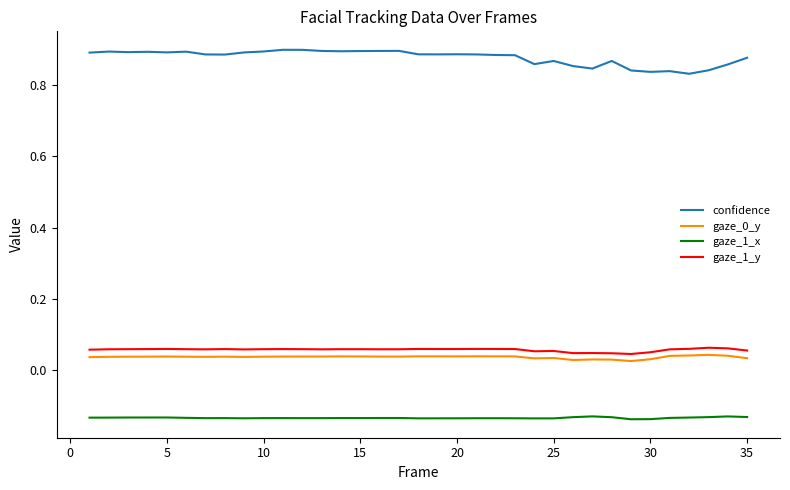

True or false: confidence and gaze_1_x cross at least once.

False